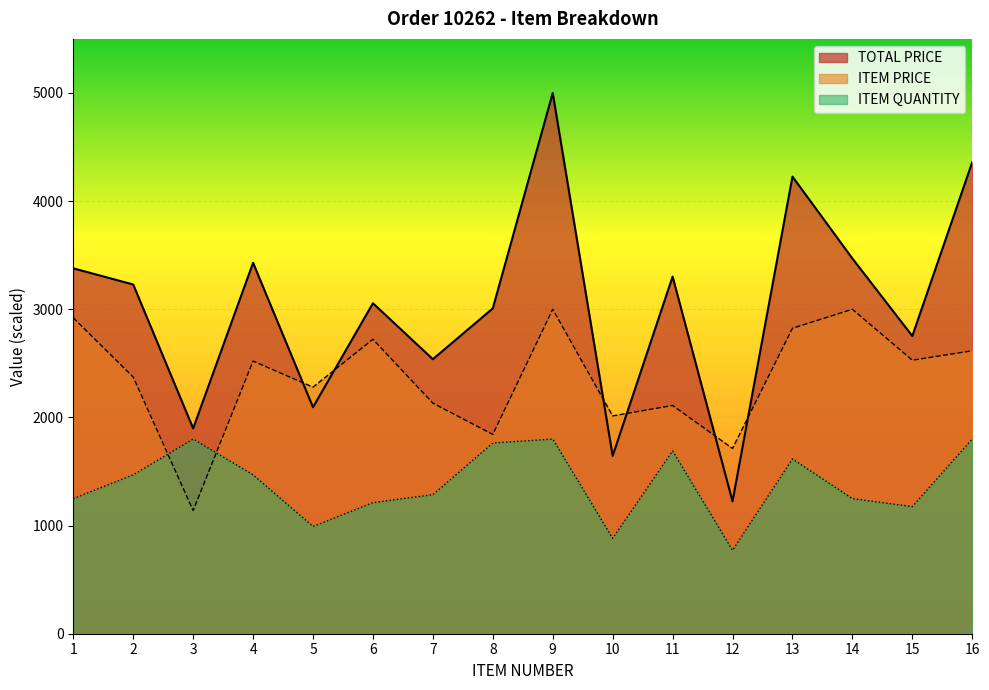

What are all the series names shown in the legend?

TOTAL PRICE, ITEM PRICE, ITEM QUANTITY